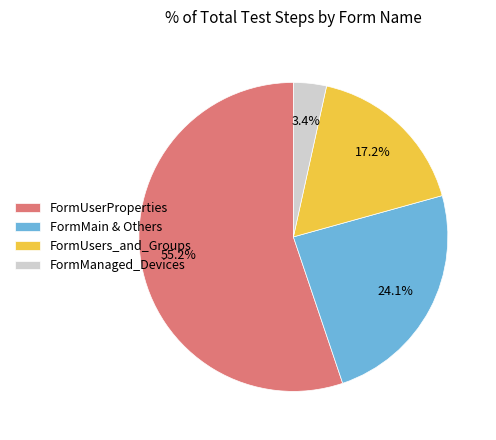

What is the largest slice in the pie chart?

FormUserProperties